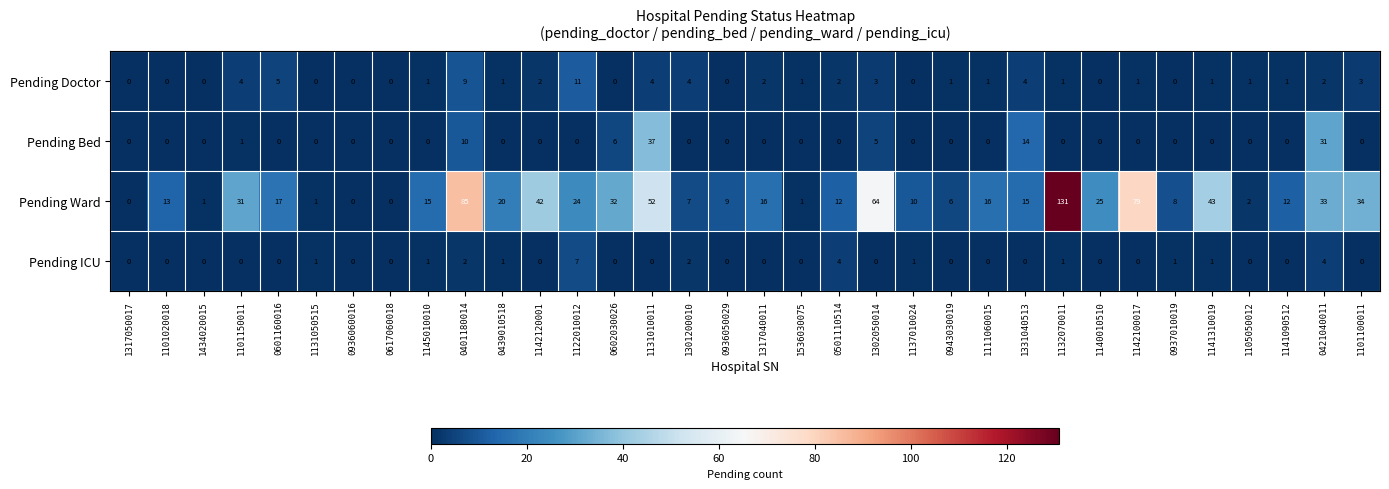

What is the difference between the maximum and minimum values in the Pending Bed series?

37